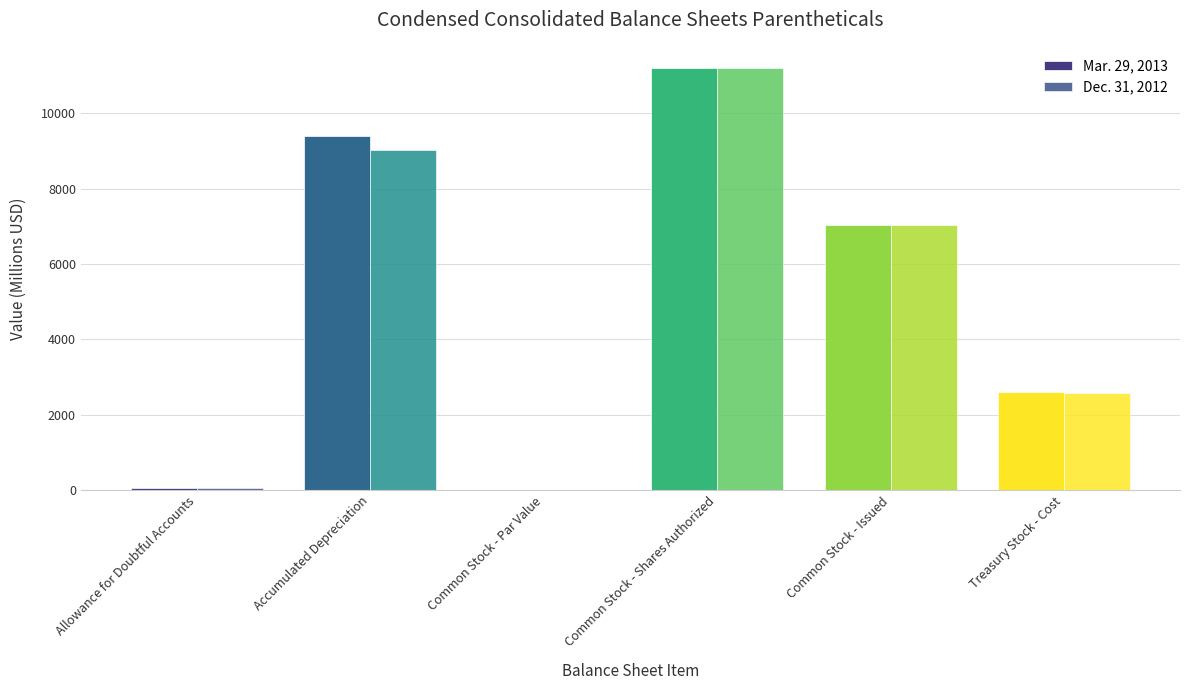

The value of Mar. 29, 2013 at Allowance for Doubtful Accounts is 58.0. True or false?

True